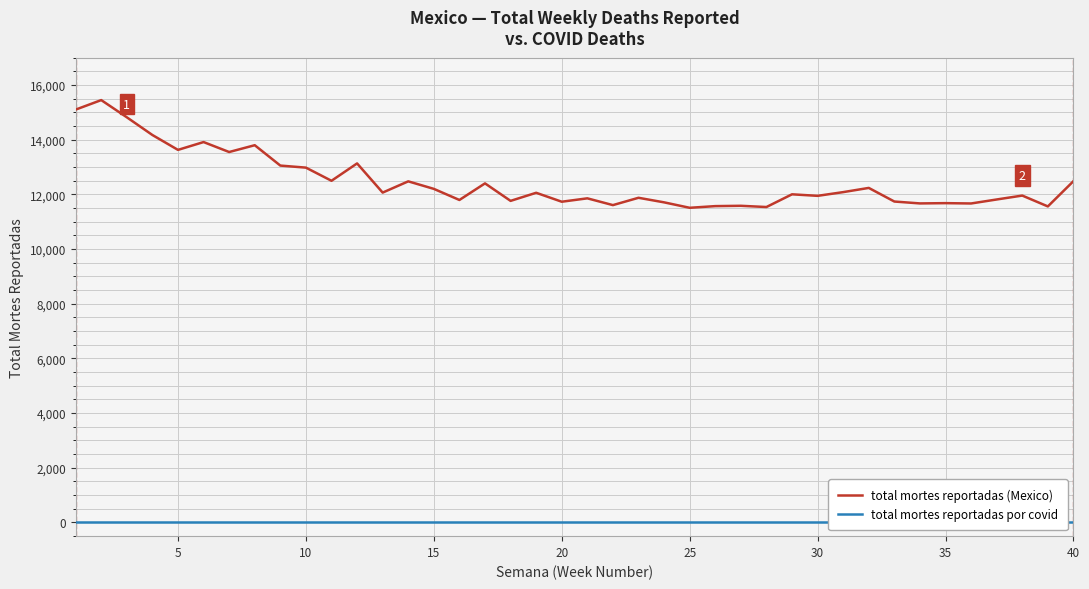

Which has a higher value, 18 or 32?

18